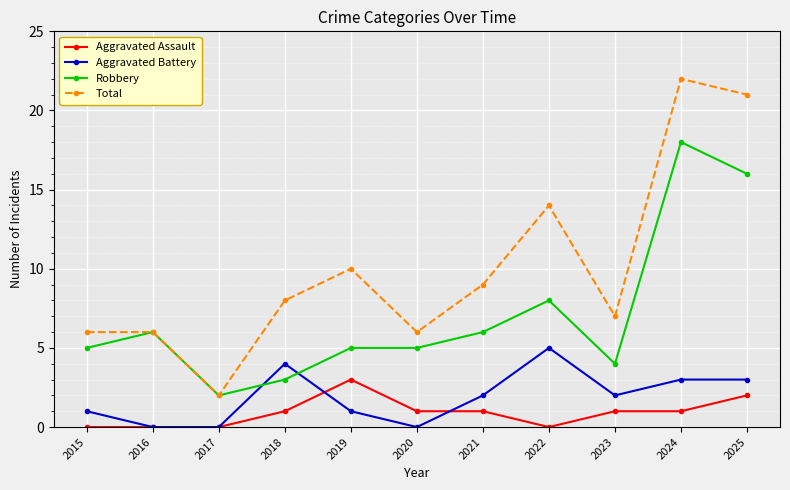

What is the greatest value displayed?

22